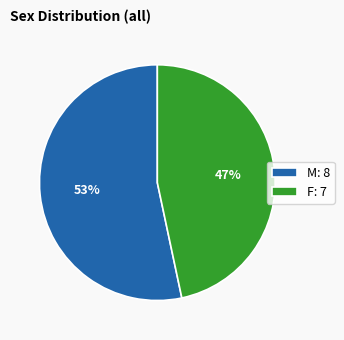

Which category accounts for the majority?

M